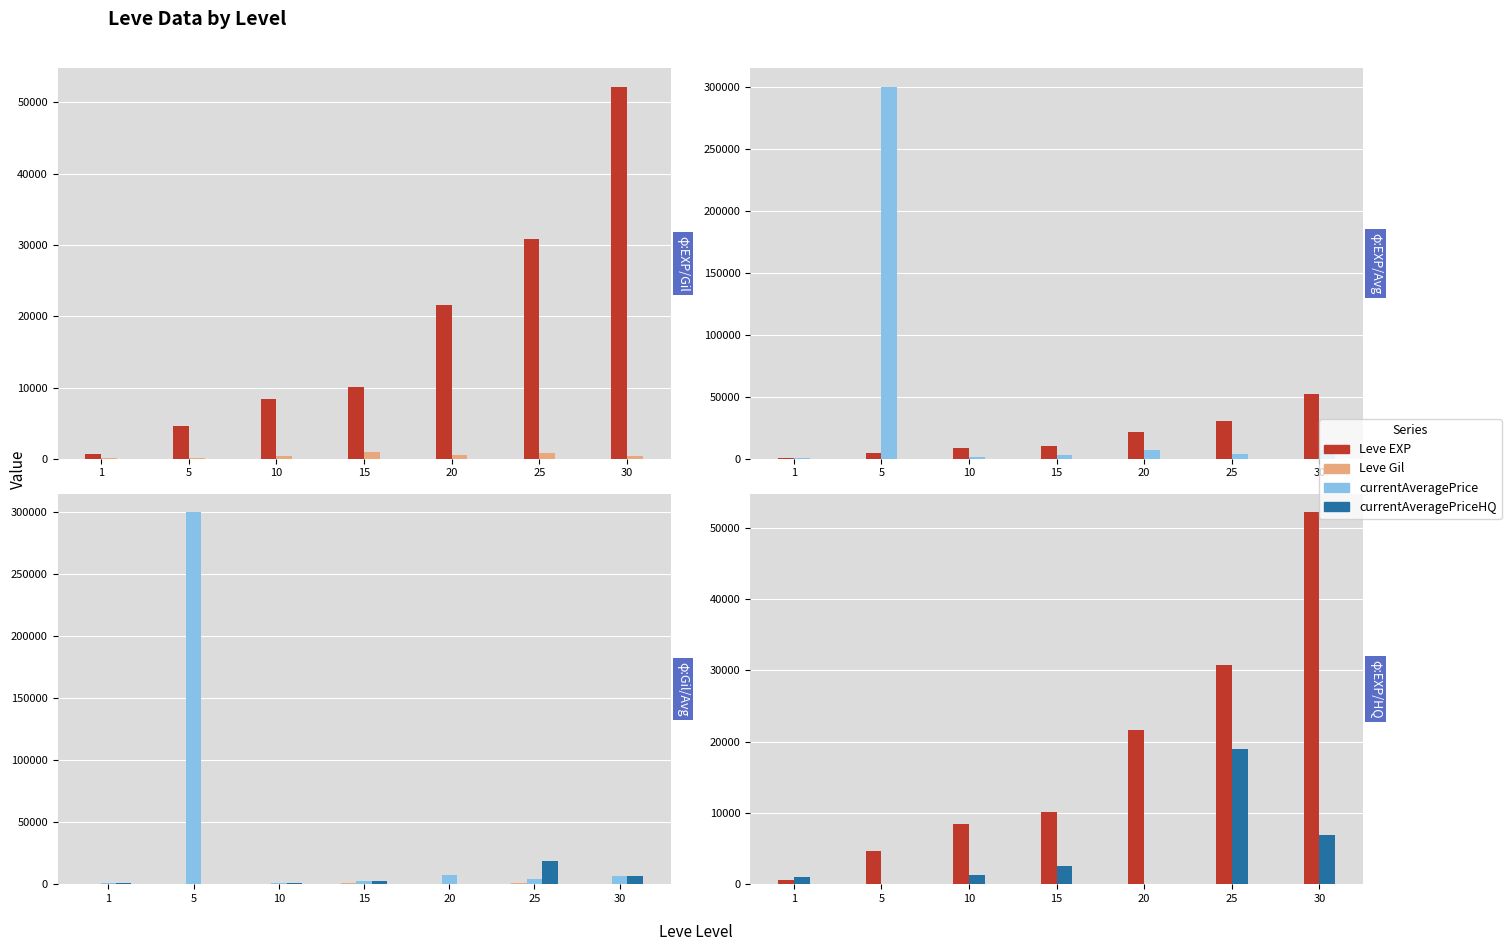

What is the difference between the second highest and second lowest values in the Leve Gil series?

680